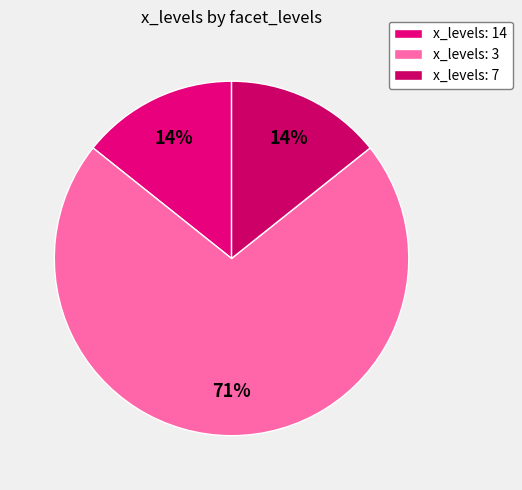

To the nearest percent, what is the average slice percentage?

33%